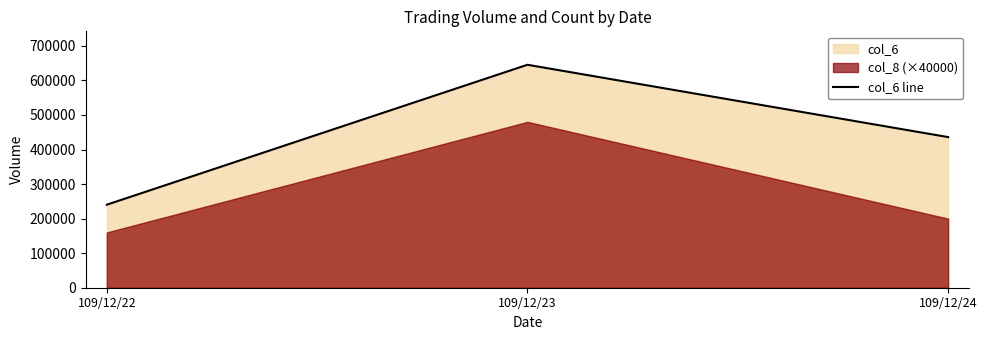

The value at 109/12/23 is 404172. True or false?

False